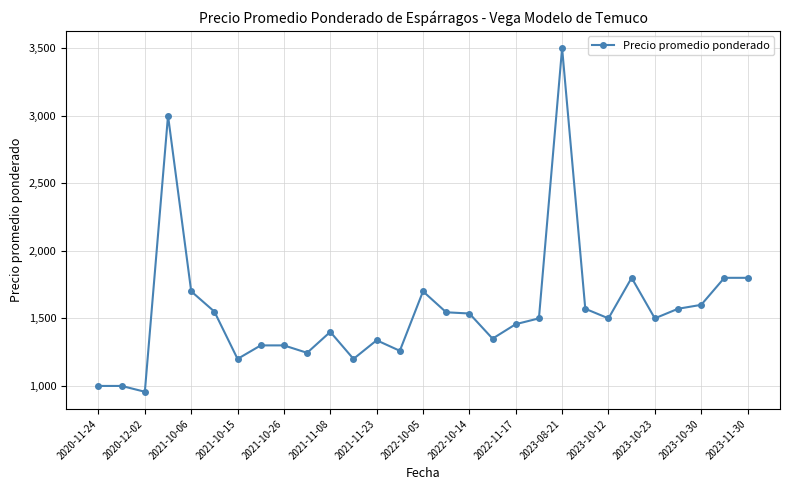

What is the value of the 21st point from the left?

3500